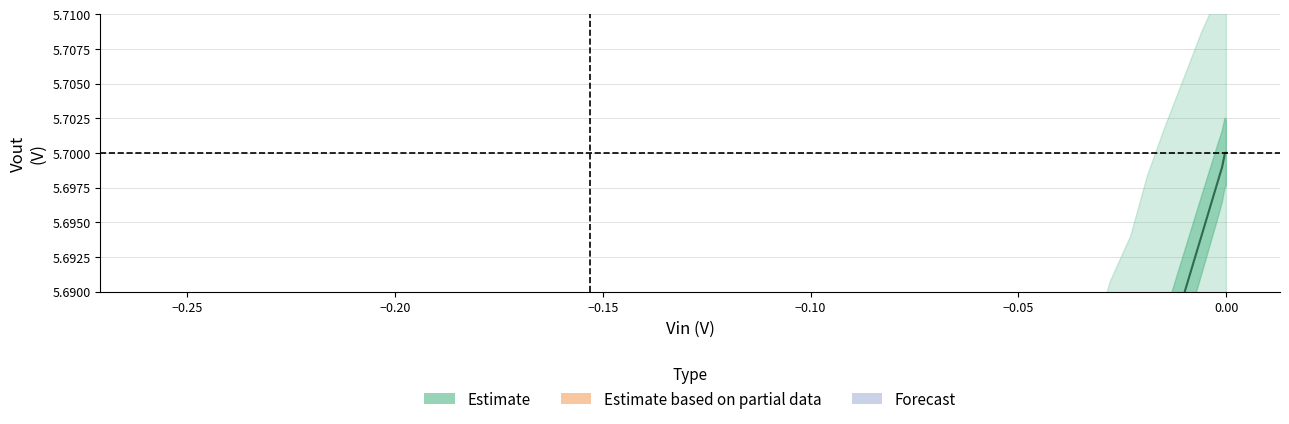

The value of vin at vout is 0.0. True or false?

True